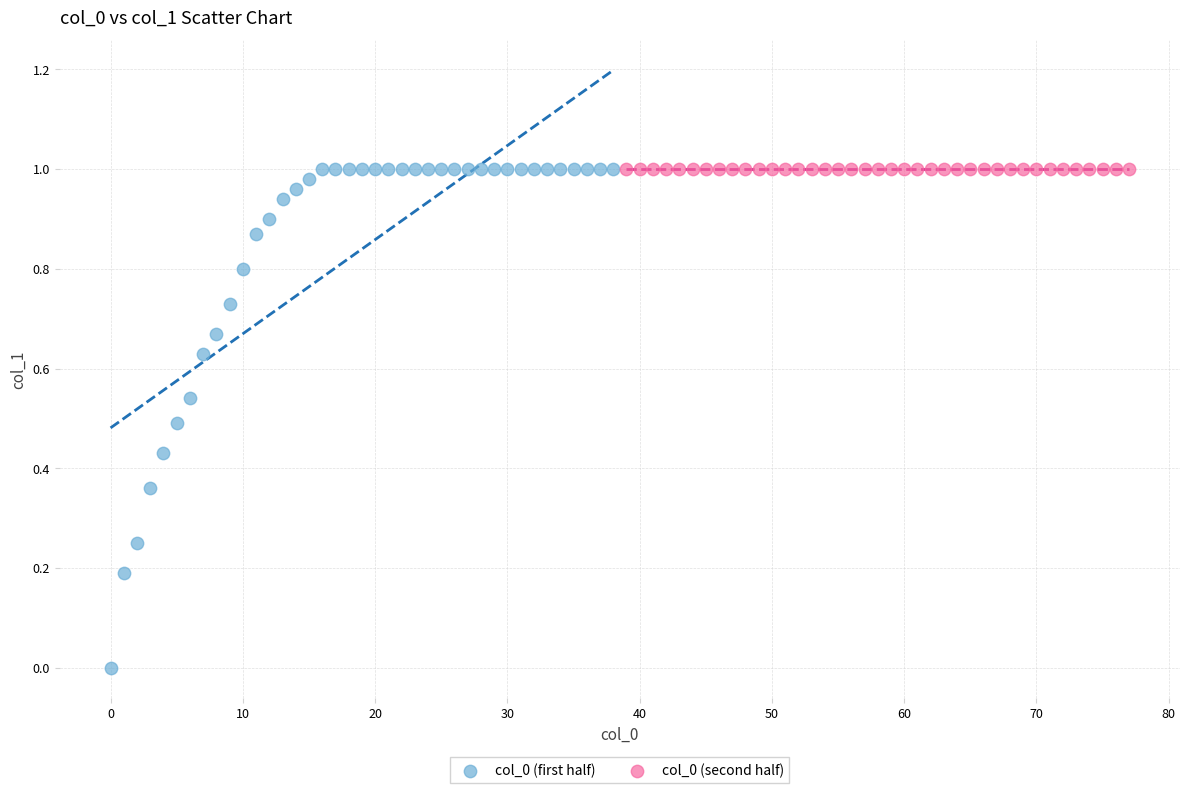

Which series reaches the minimum Y coordinate?

col_0 (first half)